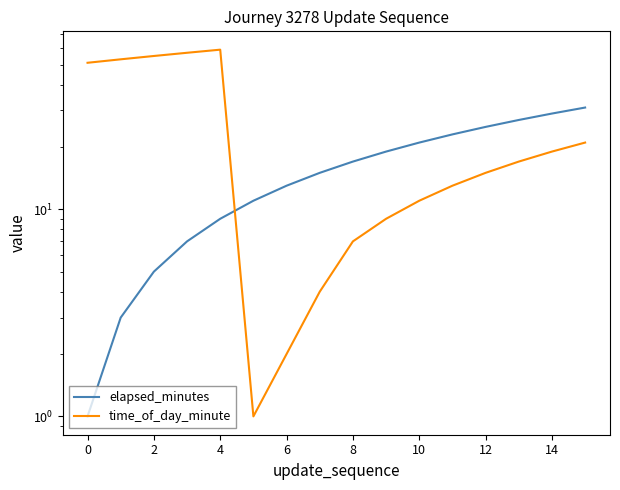

Rank the series by their maximum value, from lowest to highest.

elapsed_minutes, time_of_day_minute